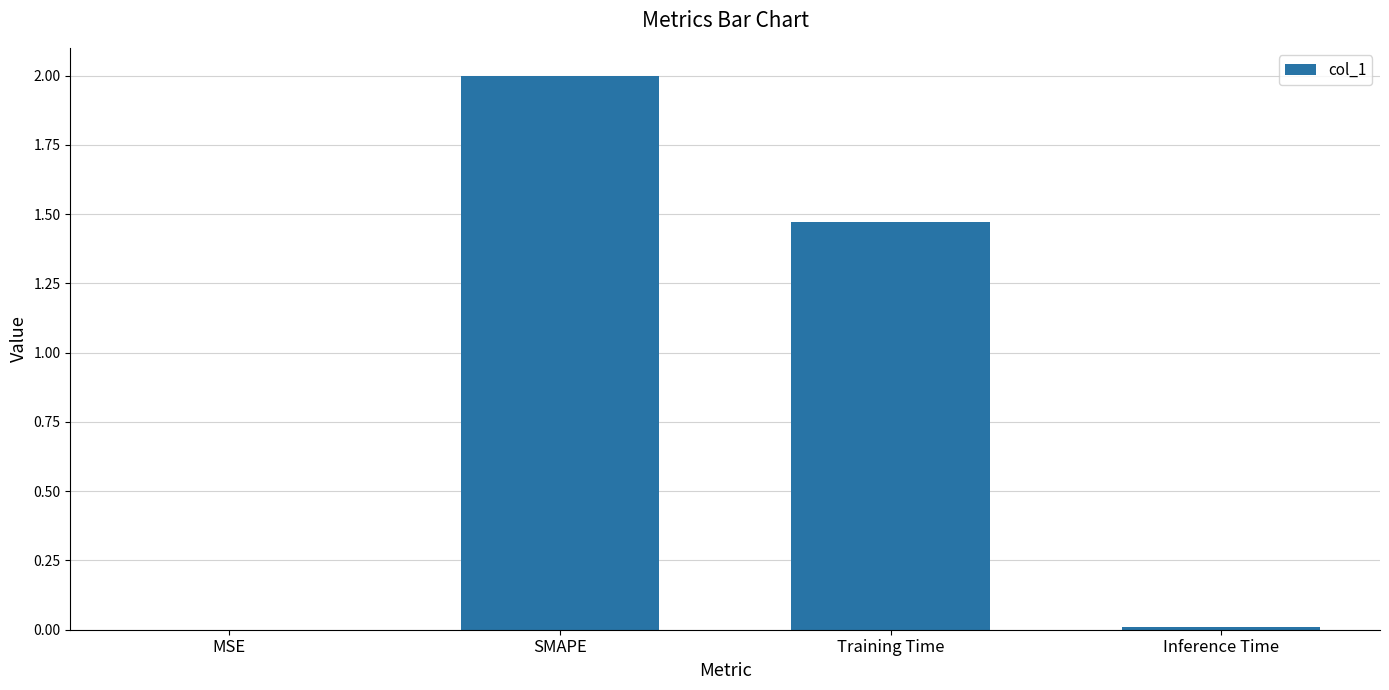

Is it true that the value at MSE is 0.0?

True